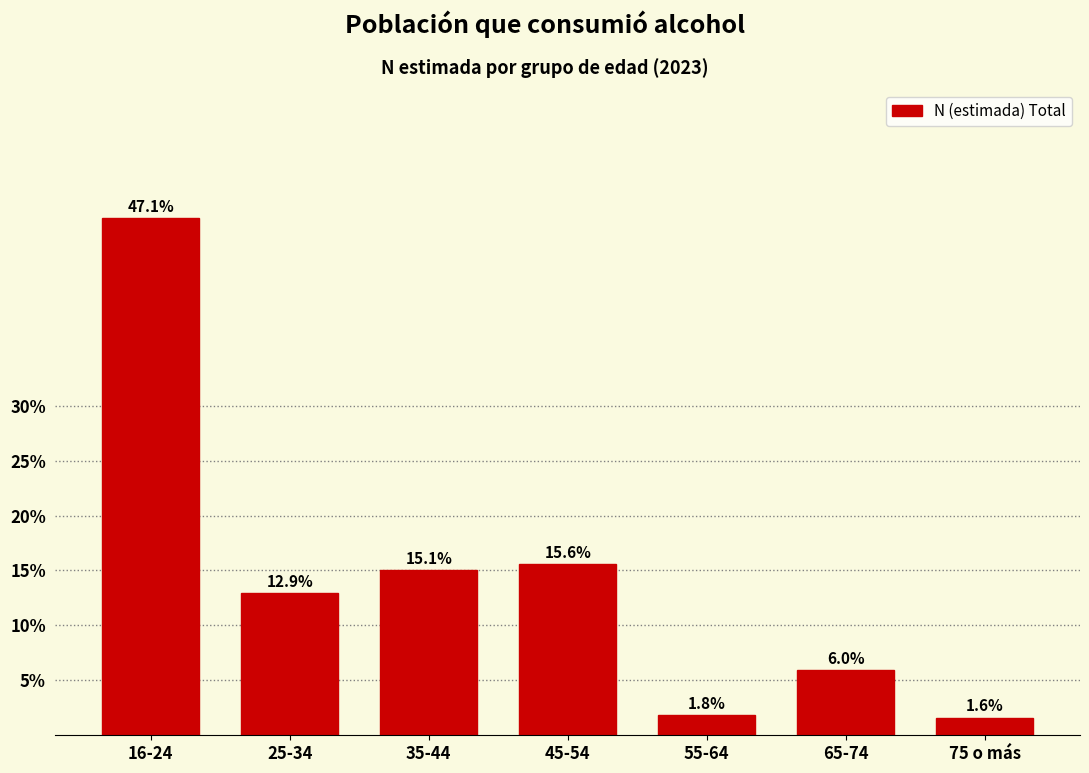

Reading right to left, extract all data points from this chart.

75 o más=1.6	65-74=6.0	55-64=1.8	45-54=15.6	35-44=15.1	25-34=12.9	16-24=47.1